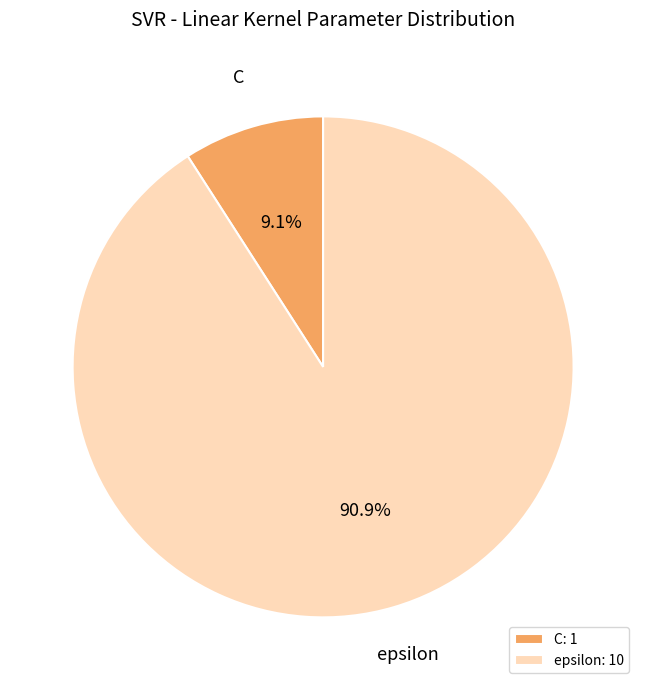

What portion of the pie excludes epsilon?

9.1%